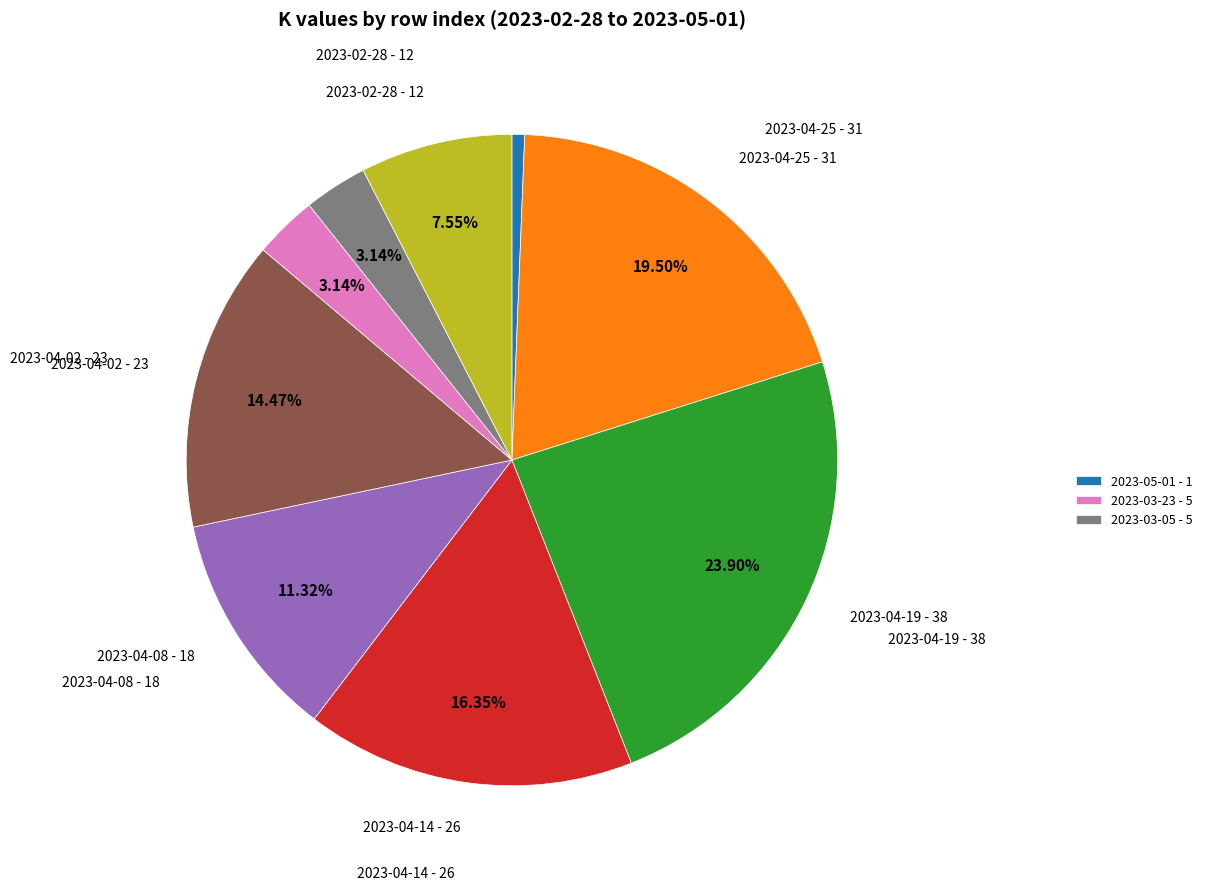

Is there any slice that represents more than half of the pie?

No